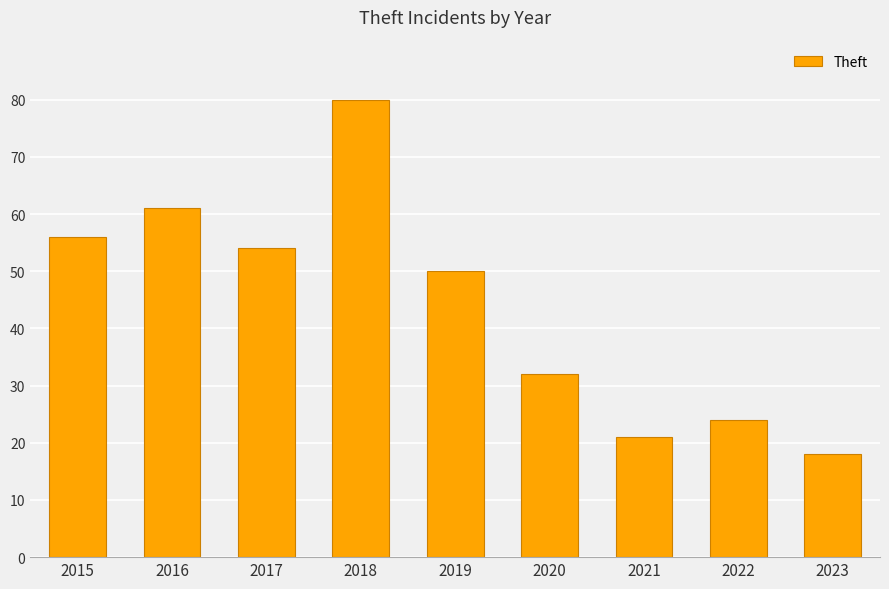

How many bars are there in total?

9